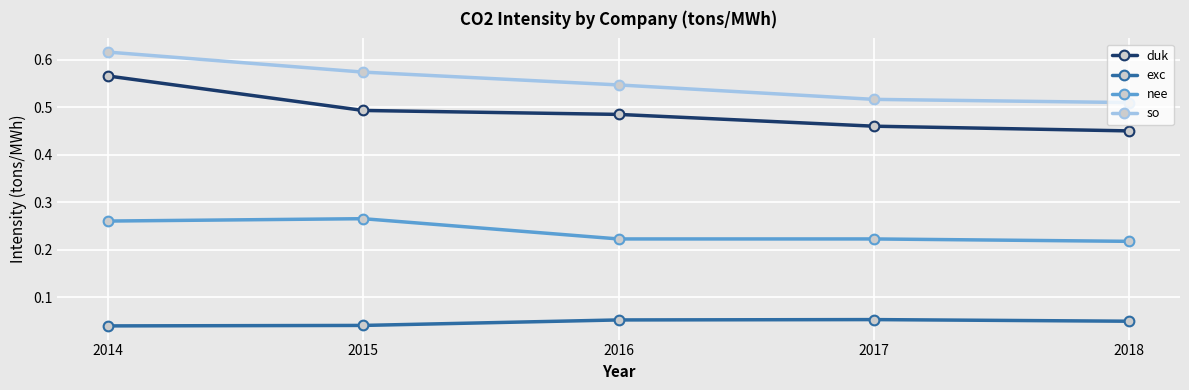

What are all the series names shown in the legend?

duk, exc, nee, so